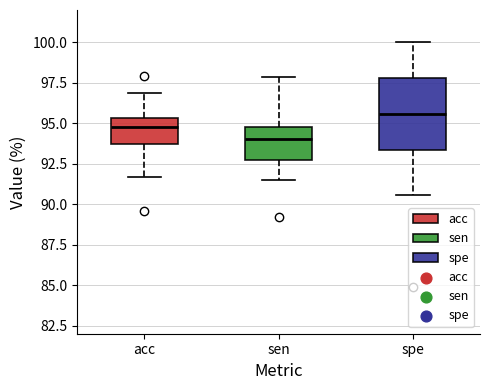

Where does the median line of the box for acc sit on the y-axis? The values are not printed on the chart, so give them approximately, as read against the axis.

95.0